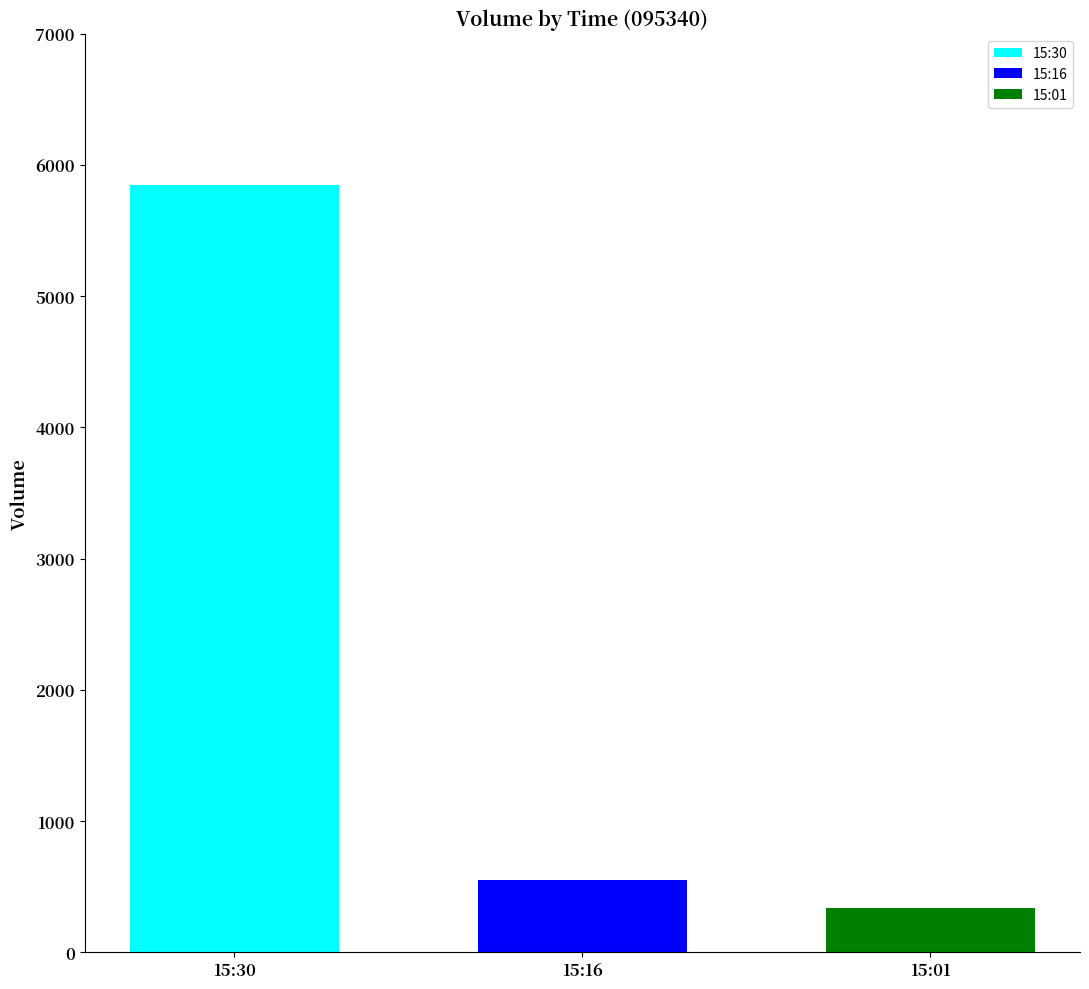

What is the maximum value shown in the chart?

5850